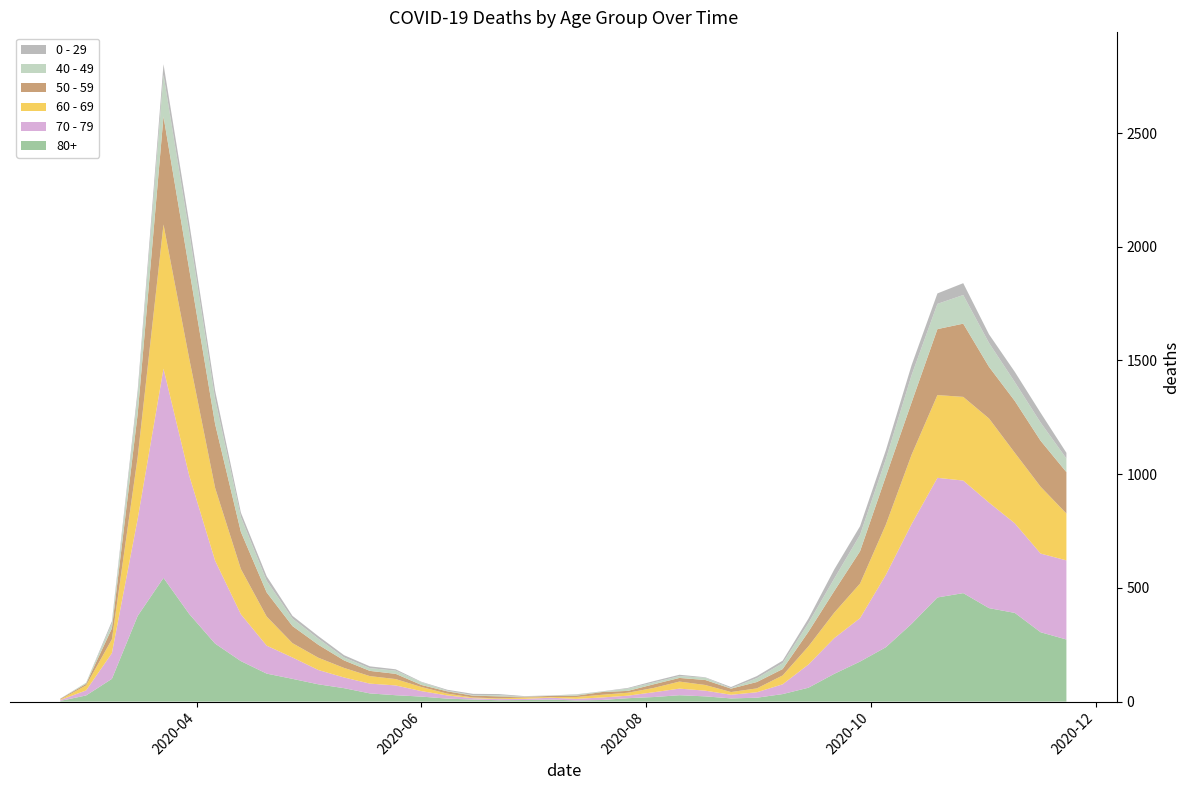

Reading left to right, extract all data points from this chart.

80+: 2020-02-24=3	2020-03-02=27	2020-03-09=100	2020-03-16=377	2020-03-23=544	2020-03-30=385	2020-04-06=255	2020-04-13=178	2020-04-20=123	2020-04-27=100	2020-05-04=76	2020-05-11=59	2020-05-18=36	2020-05-25=28	2020-06-01=22	2020-06-08=13	2020-06-15=9	2020-06-22=6	2020-06-29=7	2020-07-06=9	2020-07-13=5	2020-07-20=7	2020-07-27=15	2020-08-03=20	2020-08-10=28	2020-08-17=23	2020-08-24=14	2020-08-31=17	2020-09-07=33	2020-09-14=61	2020-09-21=122	2020-09-28=176	2020-10-05=239	2020-10-12=342	2020-10-19=458	2020-10-26=477	2020-11-02=411	2020-11-09=390	2020-11-16=305	2020-11-23=273
70 - 79: 2020-02-24=4	2020-03-02=22	2020-03-09=113	2020-03-16=427	2020-03-23=920	2020-03-30=608	2020-04-06=365	2020-04-13=206	2020-04-20=123	2020-04-27=94	2020-05-04=63	2020-05-11=47	2020-05-18=43	2020-05-25=43	2020-06-01=24	2020-06-08=14	2020-06-15=6	2020-06-22=5	2020-06-29=5	2020-07-06=8	2020-07-13=7	2020-07-20=11	2020-07-27=11	2020-08-03=21	2020-08-10=29	2020-08-17=25	2020-08-24=16	2020-08-31=24	2020-09-07=43	2020-09-14=102	2020-09-21=157	2020-09-28=191	2020-10-05=318	2020-10-12=439	2020-10-19=526	2020-10-26=495	2020-11-02=464	2020-11-09=394	2020-11-16=346	2020-11-23=348
60 - 69: 2020-02-24=2	2020-03-02=22	2020-03-09=61	2020-03-16=272	2020-03-23=634	2020-03-30=514	2020-04-06=320	2020-04-13=199	2020-04-20=128	2020-04-27=63	2020-05-04=54	2020-05-11=42	2020-05-18=33	2020-05-25=28	2020-06-01=18	2020-06-08=8	2020-06-15=3	2020-06-22=3	2020-06-29=6	2020-07-06=3	2020-07-13=8	2020-07-20=12	2020-07-27=13	2020-08-03=19	2020-08-10=31	2020-08-17=25	2020-08-24=12	2020-08-31=17	2020-09-07=39	2020-09-14=80	2020-09-21=112	2020-09-28=152	2020-10-05=221	2020-10-12=305	2020-10-19=364	2020-10-26=368	2020-11-02=370	2020-11-09=310	2020-11-16=294	2020-11-23=206
50 - 59: 2020-02-24=3	2020-03-02=7	2020-03-09=48	2020-03-16=190	2020-03-23=475	2020-03-30=392	2020-04-06=281	2020-04-13=163	2020-04-20=106	2020-04-27=75	2020-05-04=57	2020-05-11=33	2020-05-18=23	2020-05-25=23	2020-06-01=9	2020-06-08=10	2020-06-15=8	2020-06-22=9	2020-06-29=3	2020-07-06=5	2020-07-13=6	2020-07-20=12	2020-07-27=8	2020-08-03=16	2020-08-10=16	2020-08-17=22	2020-08-24=15	2020-08-31=28	2020-09-07=28	2020-09-14=64	2020-09-21=95	2020-09-28=142	2020-10-05=212	2020-10-12=230	2020-10-19=290	2020-10-26=322	2020-11-02=227	2020-11-09=228	2020-11-16=202	2020-11-23=182
40 - 49: 2020-02-24=0	2020-03-02=5	2020-03-09=21	2020-03-16=79	2020-03-23=183	2020-03-30=163	2020-04-06=111	2020-04-13=66	2020-04-20=51	2020-04-27=33	2020-05-04=27	2020-05-11=13	2020-05-18=12	2020-05-25=14	2020-06-01=12	2020-06-08=3	2020-06-15=2	2020-06-22=5	2020-06-29=1	2020-07-06=1	2020-07-13=4	2020-07-20=2	2020-07-27=10	2020-08-03=8	2020-08-10=8	2020-08-17=10	2020-08-24=2	2020-08-31=17	2020-09-07=26	2020-09-14=38	2020-09-21=55	2020-09-28=72	2020-10-05=76	2020-10-12=120	2020-10-19=111	2020-10-26=126	2020-11-02=105	2020-11-09=83	2020-11-16=80	2020-11-23=60
0 - 29: 2020-02-24=1	2020-03-02=0	2020-03-09=10	2020-03-16=25	2020-03-23=47	2020-03-30=42	2020-04-06=36	2020-04-13=19	2020-04-20=20	2020-04-27=12	2020-05-04=11	2020-05-11=10	2020-05-18=8	2020-05-25=6	2020-06-01=2	2020-06-08=4	2020-06-15=6	2020-06-22=5	2020-06-29=2	2020-07-06=1	2020-07-13=2	2020-07-20=1	2020-07-27=3	2020-08-03=6	2020-08-10=6	2020-08-17=2	2020-08-24=5	2020-08-31=9	2020-09-07=11	2020-09-14=20	2020-09-21=40	2020-09-28=38	2020-10-05=39	2020-10-12=44	2020-10-19=46	2020-10-26=52	2020-11-02=38	2020-11-09=45	2020-11-16=43	2020-11-23=25